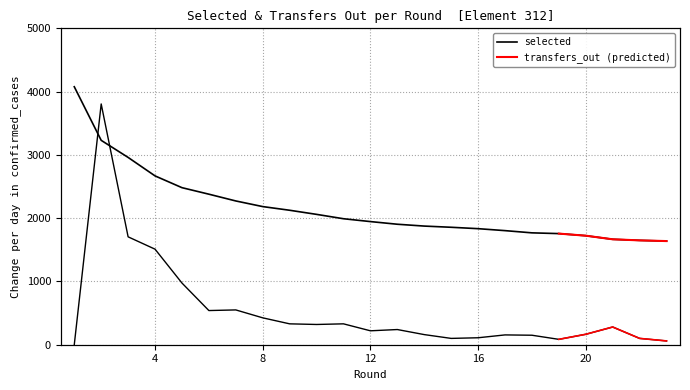

At 2, list the series in order from smallest to largest.

transfers_out, selected